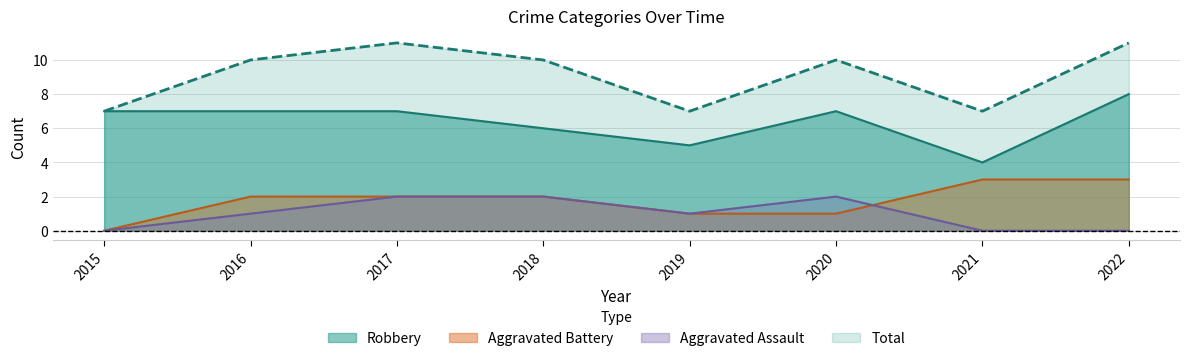

Is it true that Aggravated Assault equals 0 at 2021?

True